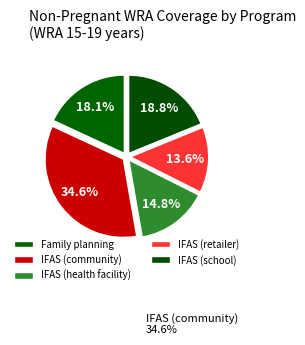

How many slices are in this pie chart?

5